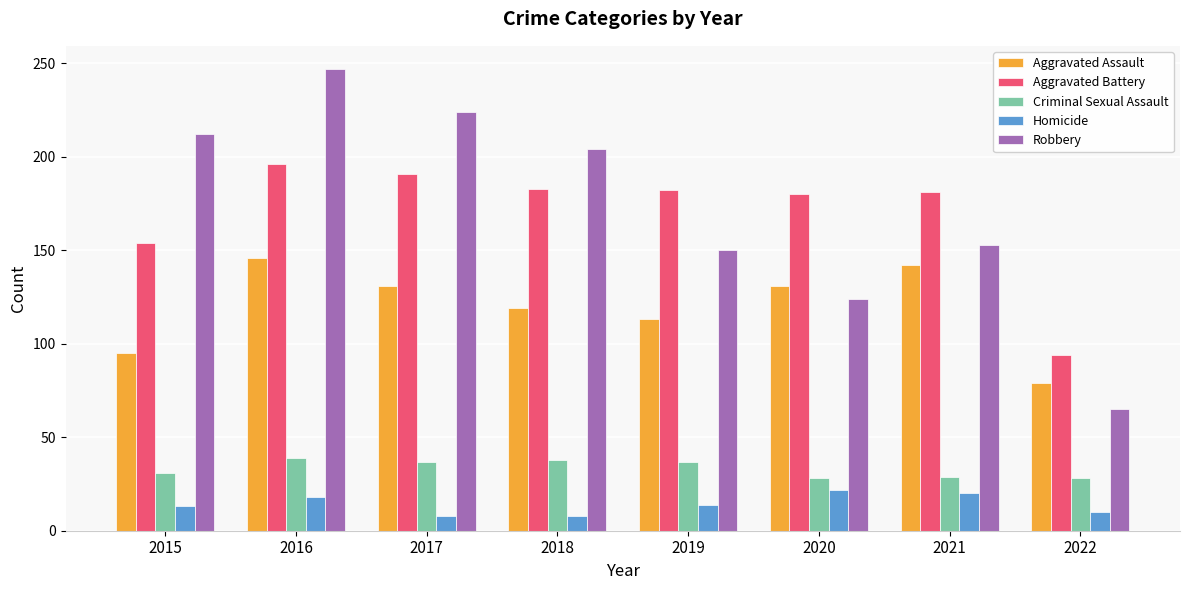

Rank the categories by Robbery value from highest to lowest.

2016, 2017, 2015, 2018, 2021, 2019, 2020, 2022